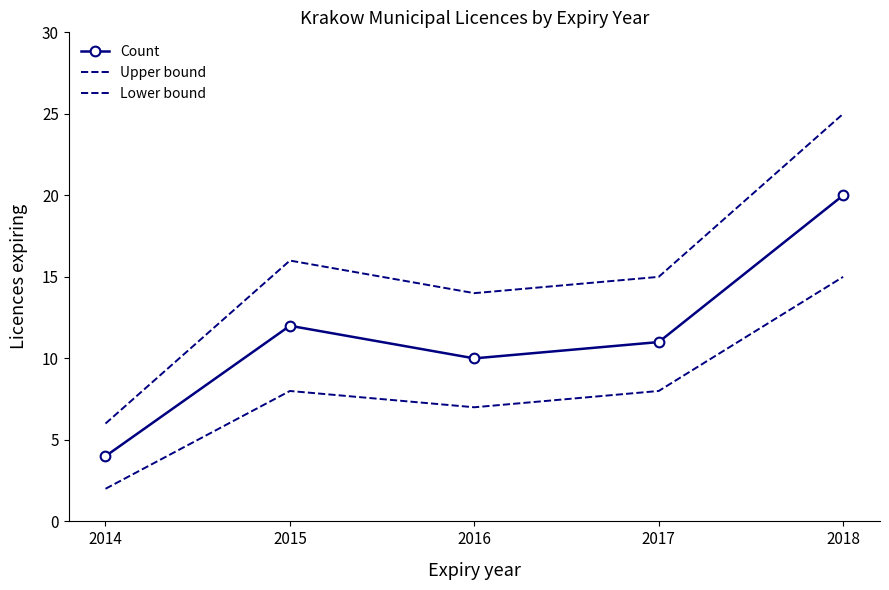

What is the difference between the second highest and minimum values in the Lower bound series?

6